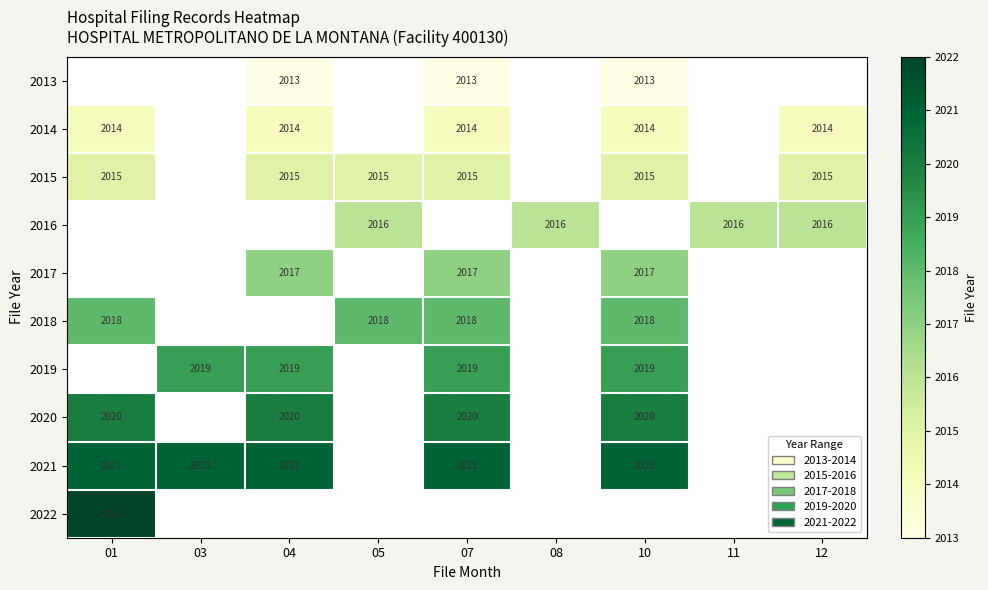

Is it true that 2015 equals 2015 at 05?

True